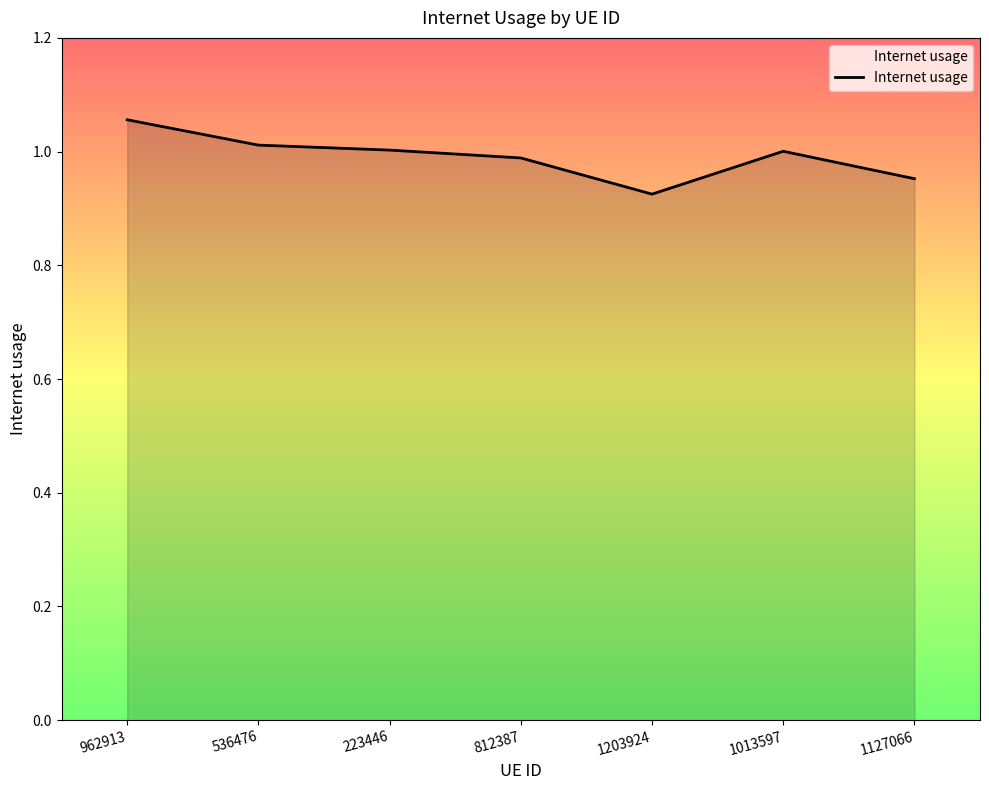

True or false: the data shows 1.0 at 812387.

True